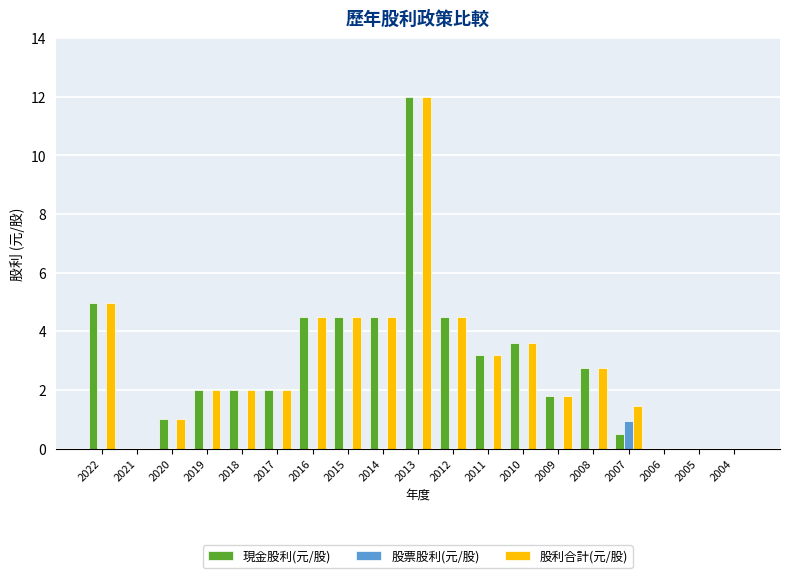

What are all the series names shown in the legend?

現金股利(元/股), 股票股利(元/股), 股利合計(元/股)